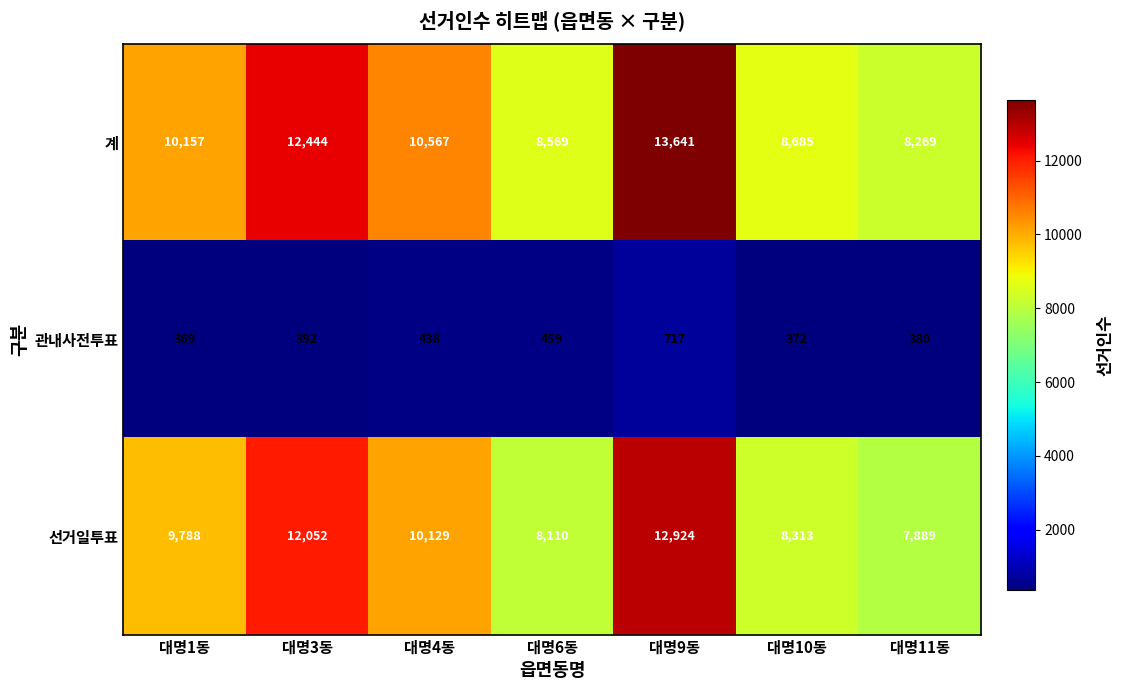

The value of 선거일투표 at 대명6동 is 11054. True or false?

False